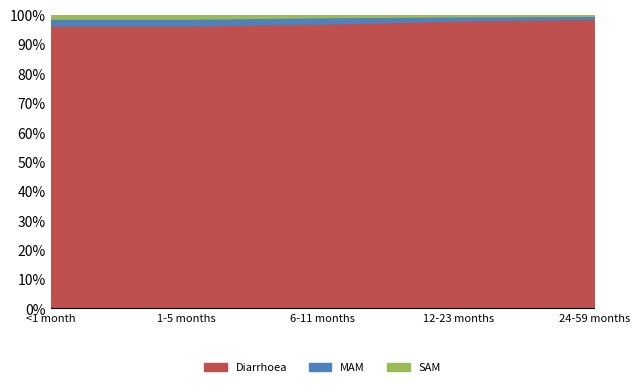

What are all the series names shown in the legend?

Diarrhoea, MAM, SAM